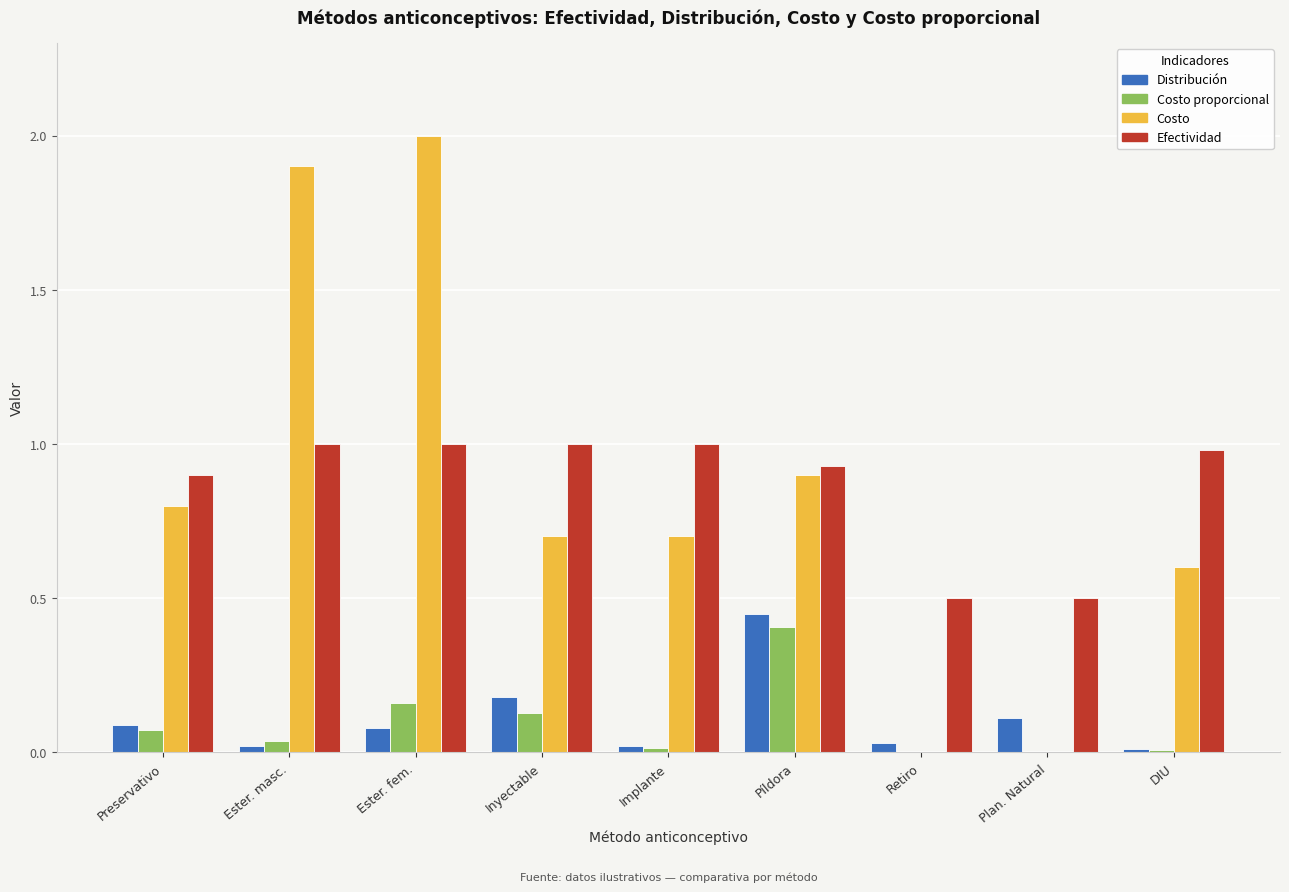

The Costo series shows 0.0 at Retiro. True or false?

True